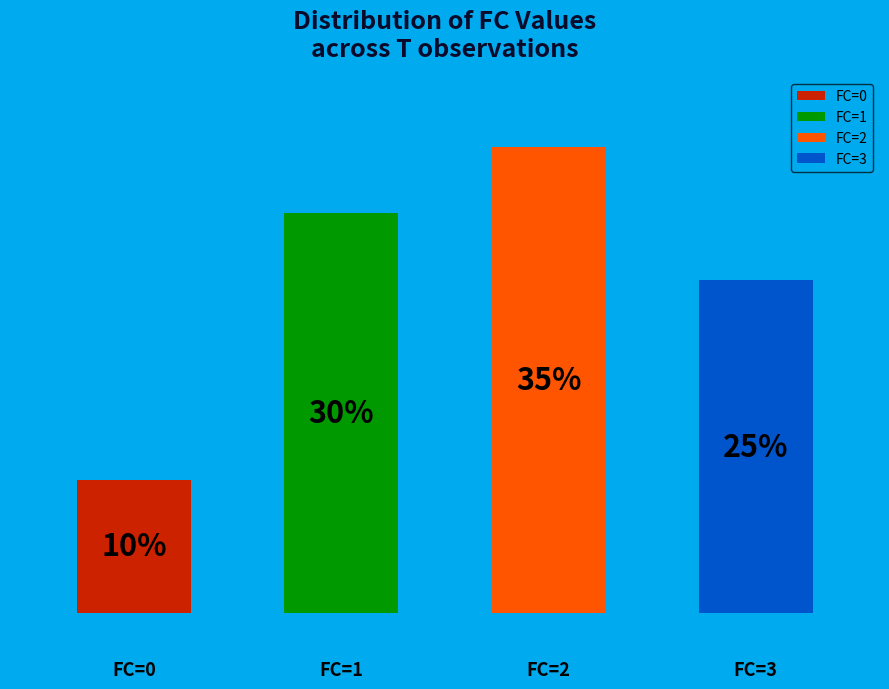

How many segments does this pie chart have?

4